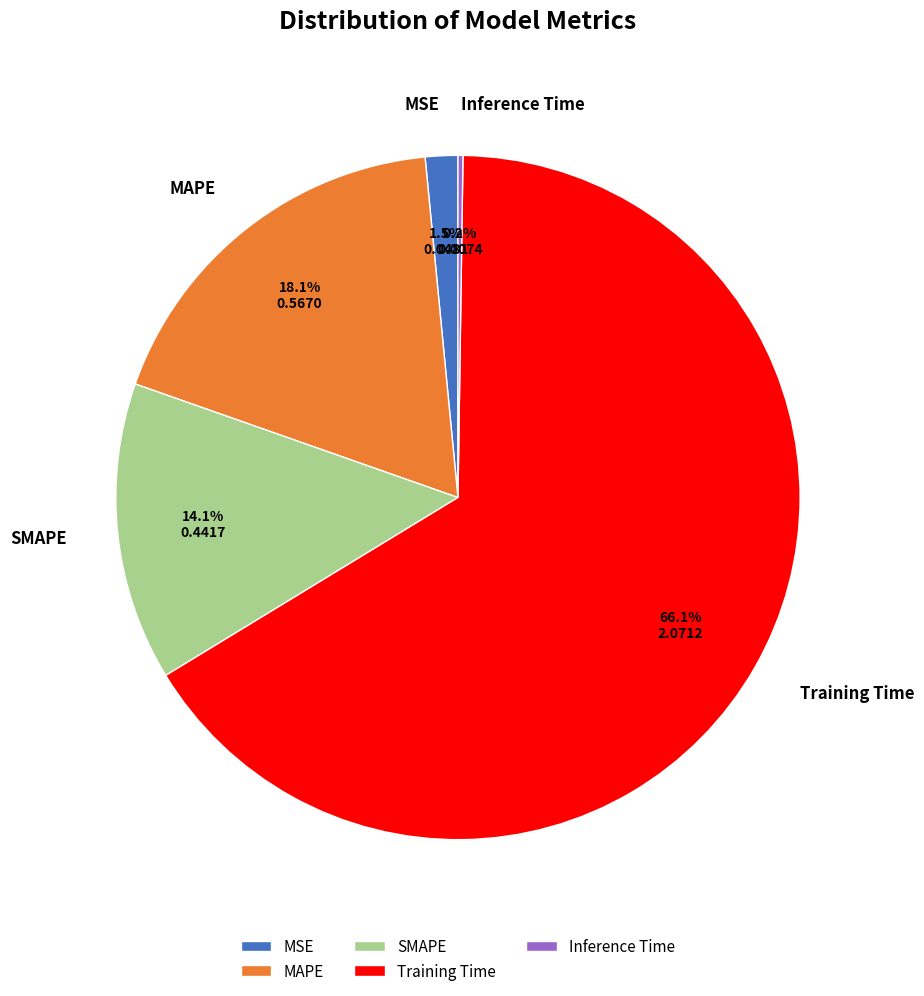

True or false: MSE accounts for 14% of the total.

False